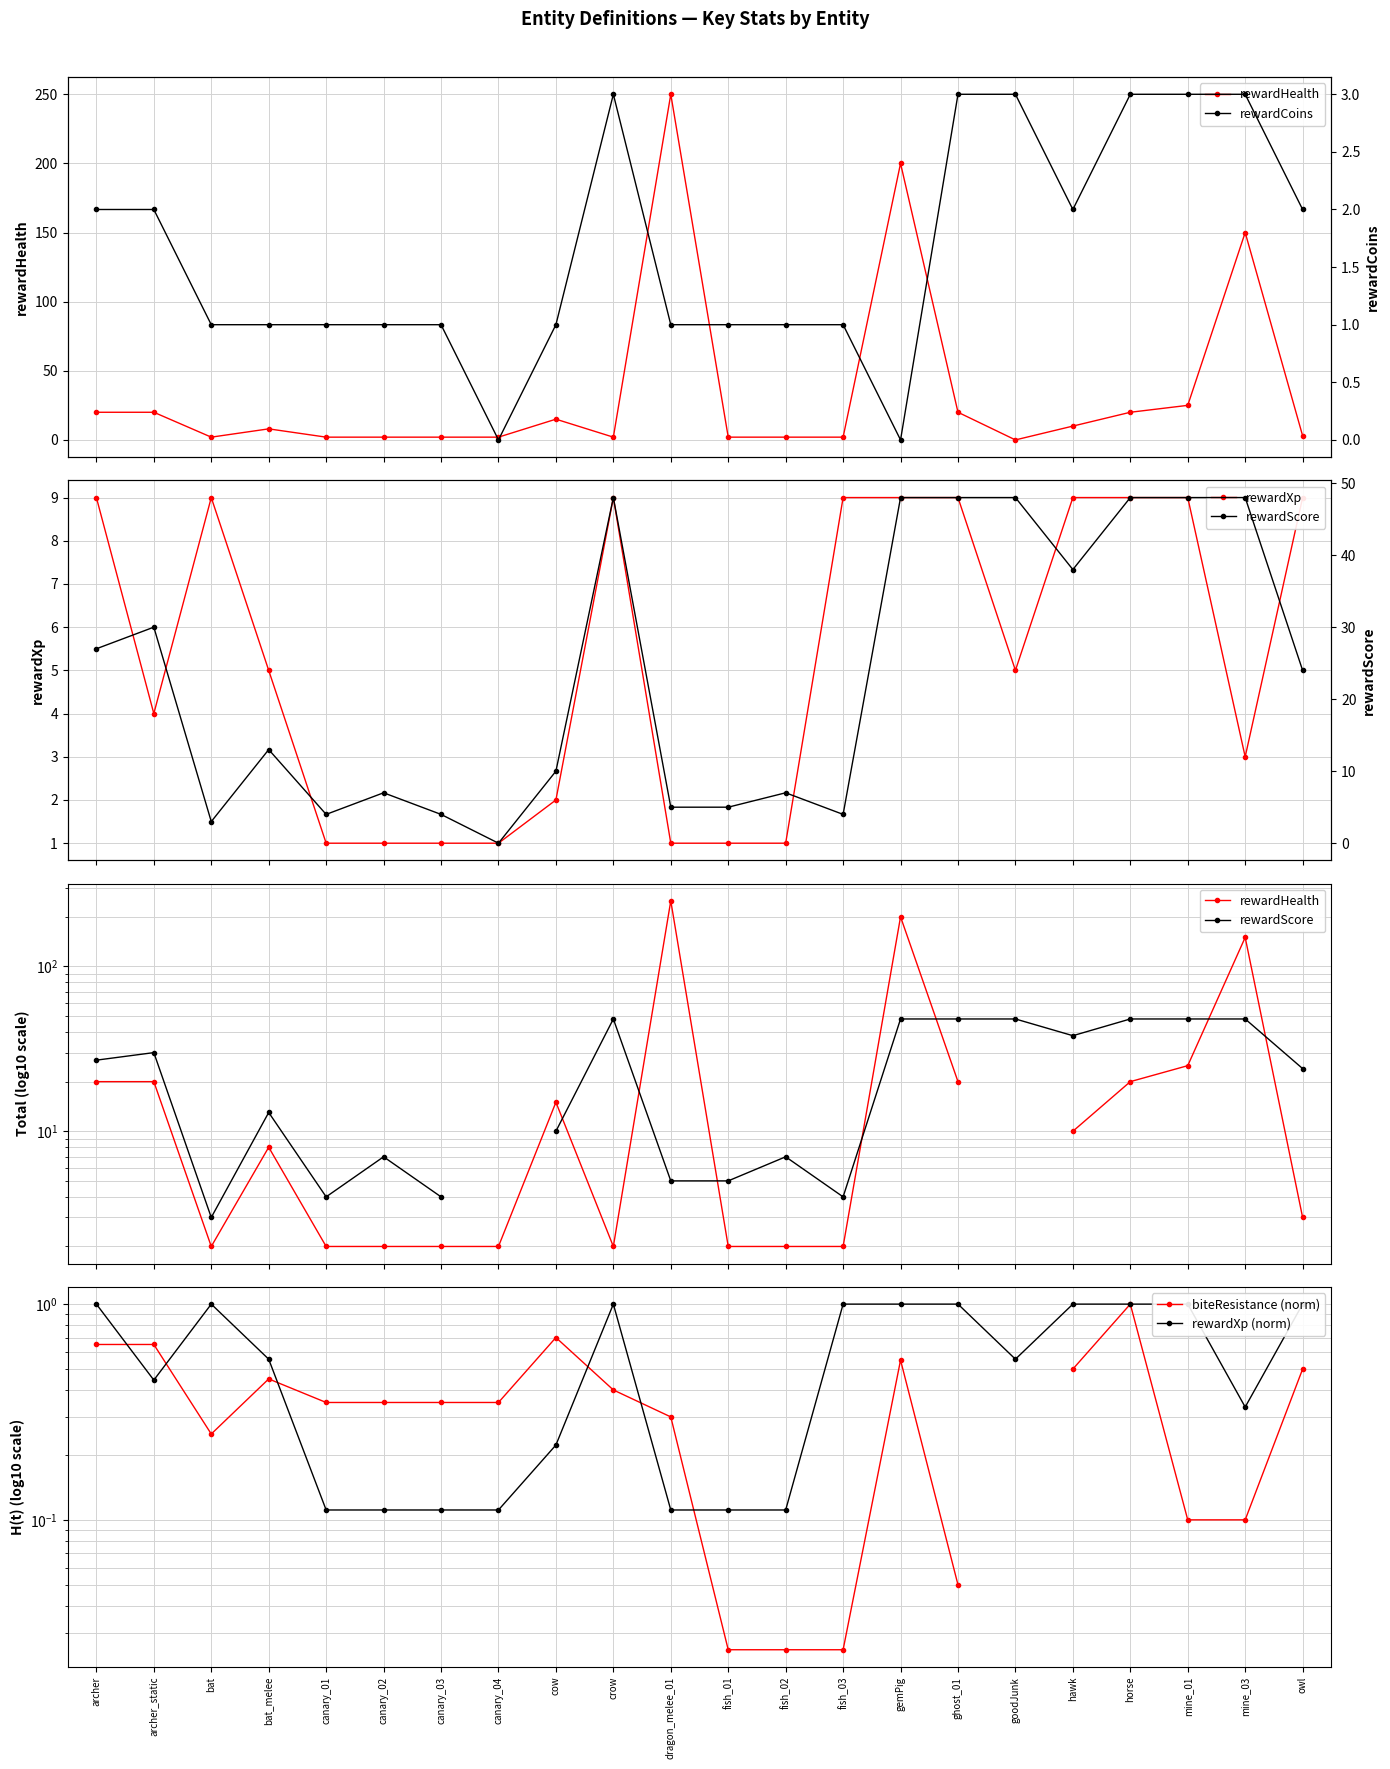

The rewardXp (norm) series shows 0.5 at mine_03. True or false?

False